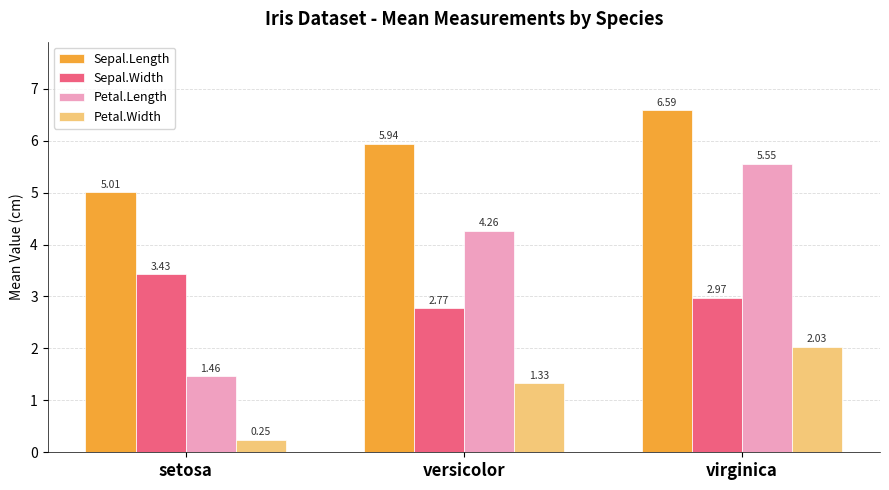

What are all the series names shown in the legend?

Sepal.Length, Sepal.Width, Petal.Length, Petal.Width